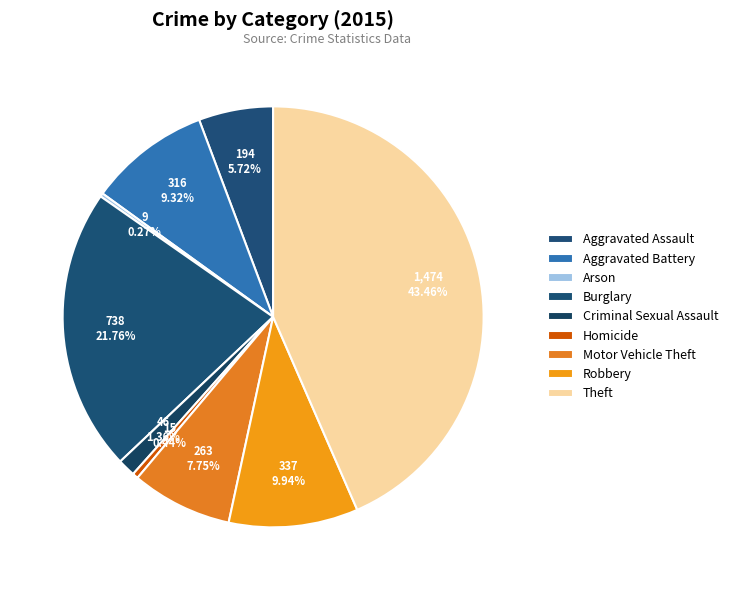

Count the number of slices in the pie.

9